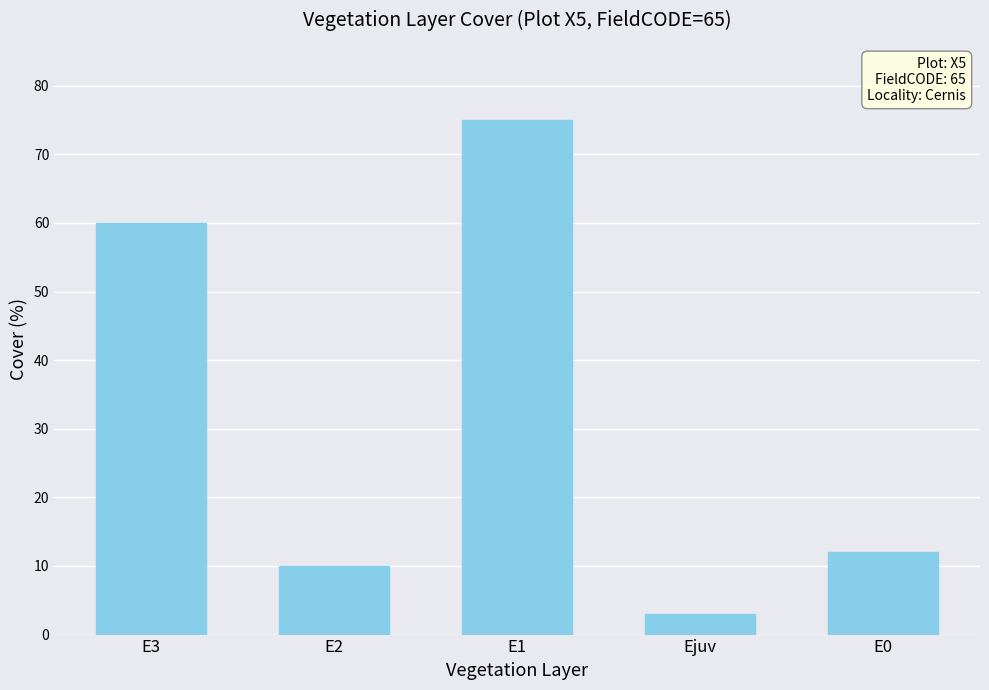

Where is the data nearest to the value 39?

E3